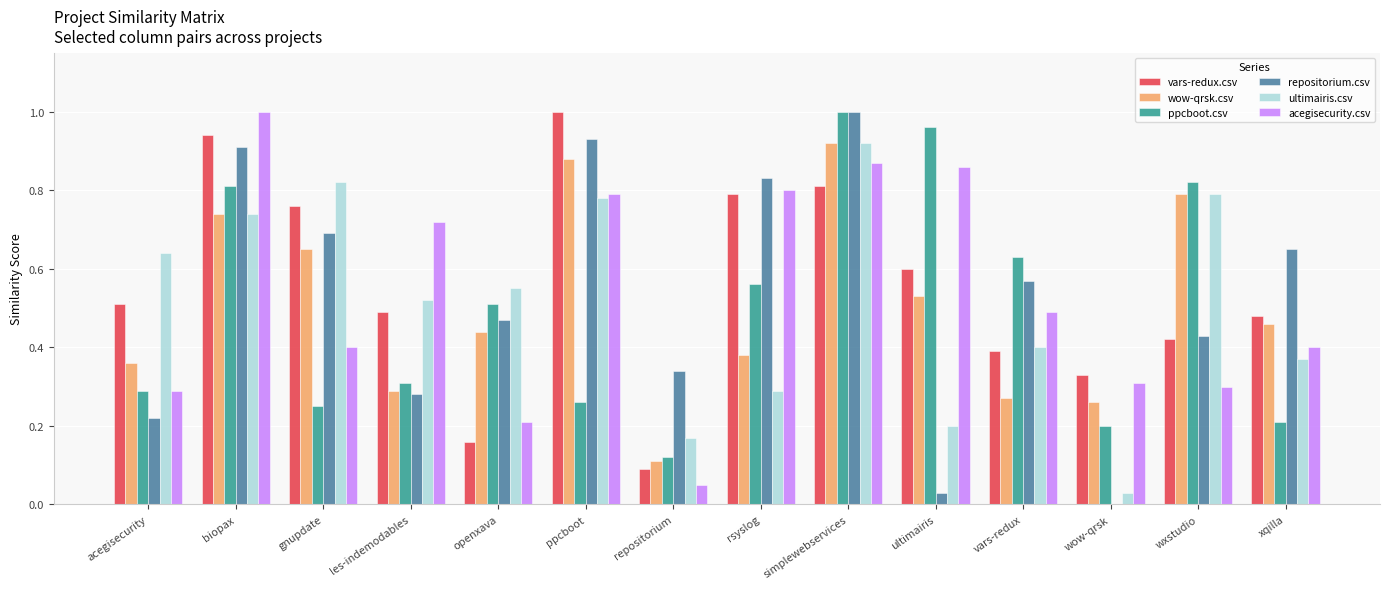

The ultimairis.csv series shows 0.2 at gnupdate. True or false?

False